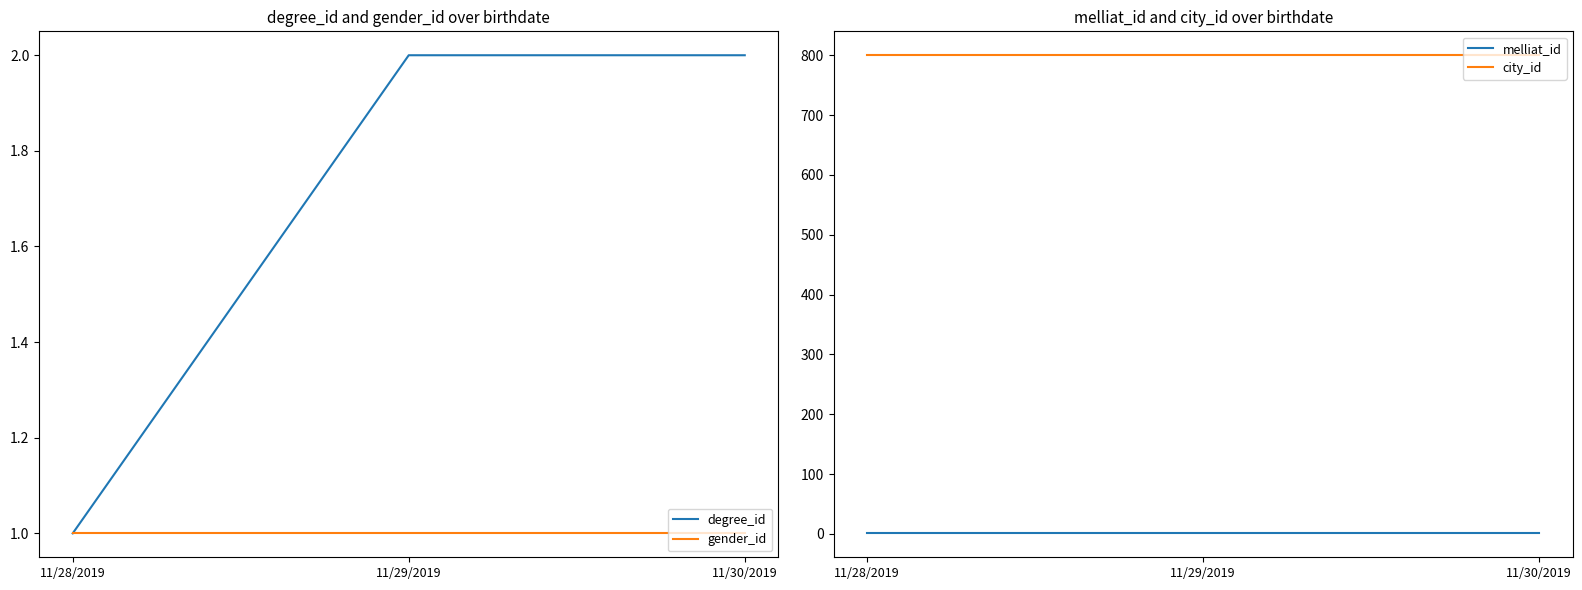

At which label does city_id reach its peak?

11/28/2019